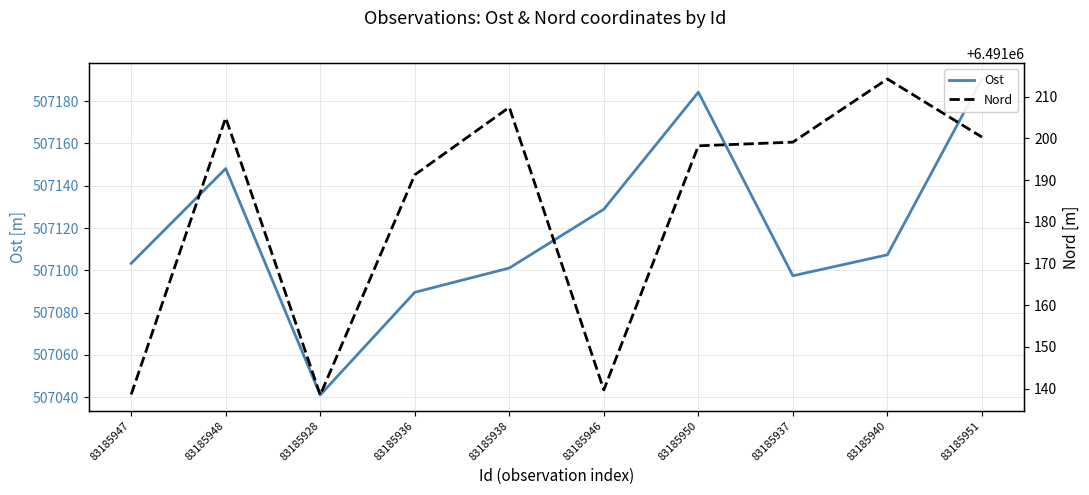

Where does the Nord series first go above 6491199?

83185948